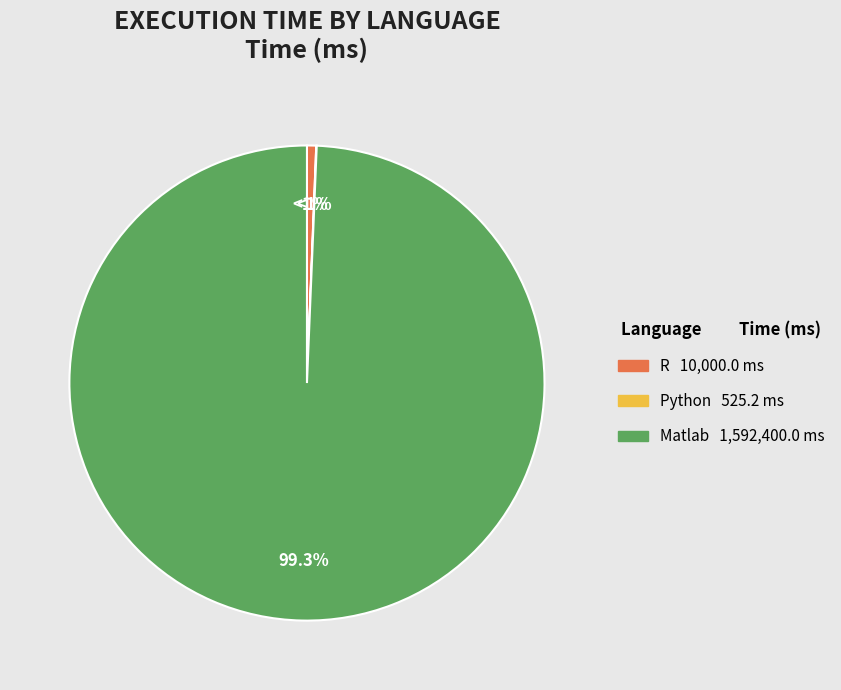

The R slice represents 1% of the pie. True or false?

True